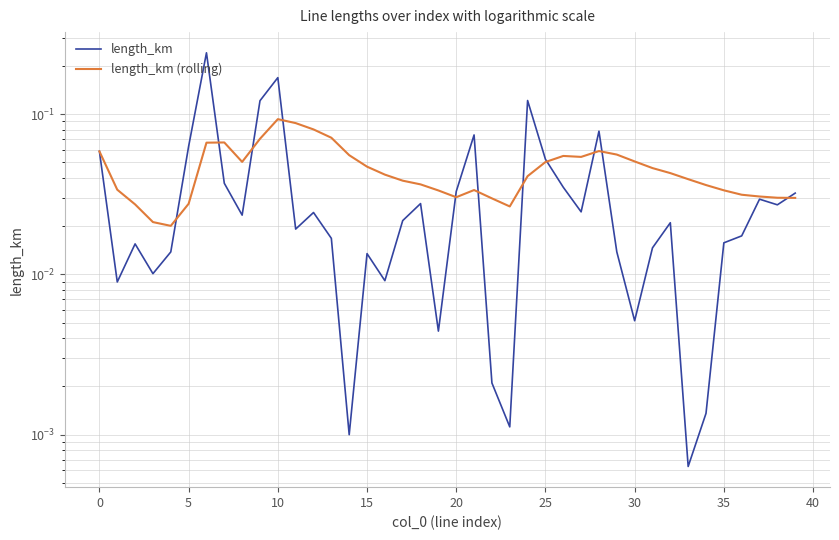

Which has a higher value, 19 or 20?

20